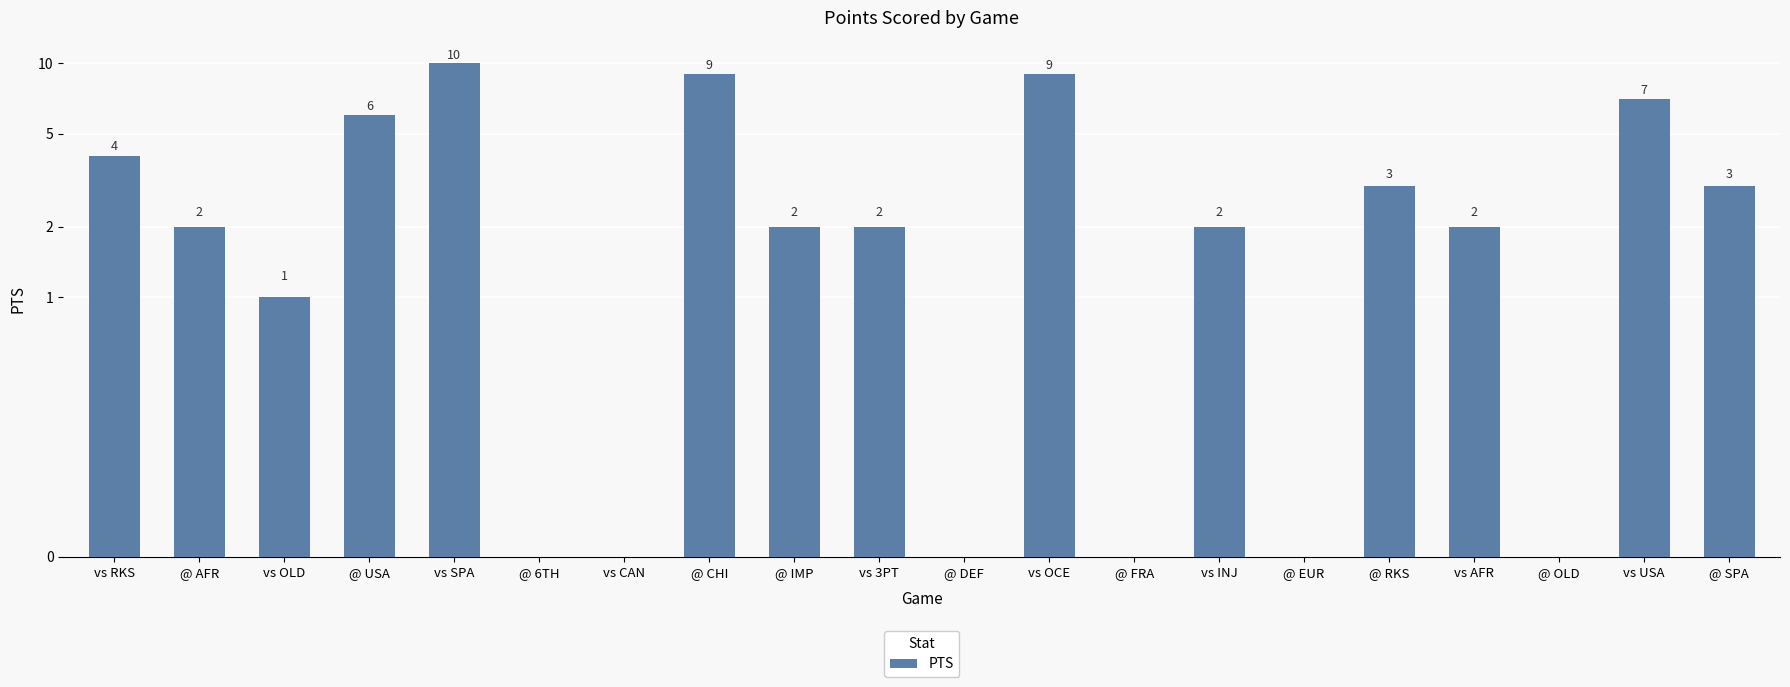

How many values exceed 2?

8